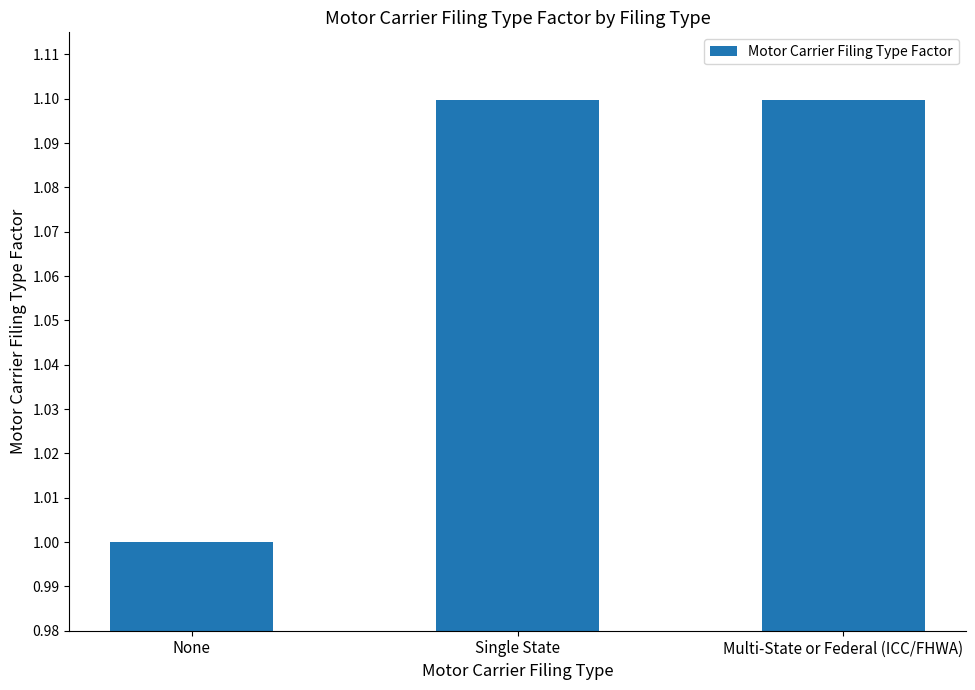

How many bars are there in total?

3